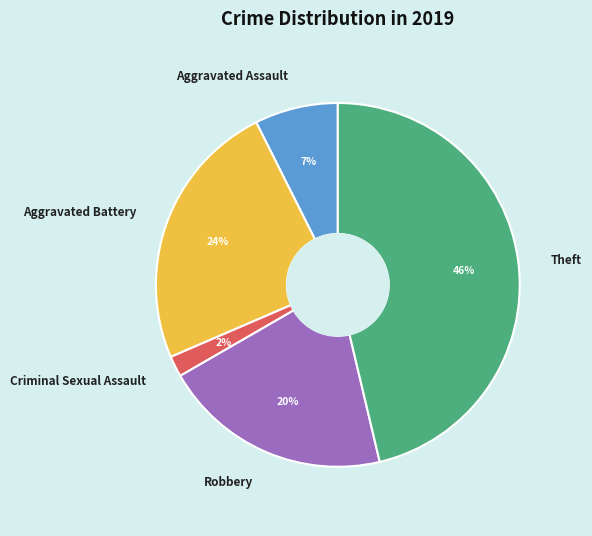

How many segments does this pie chart have?

5